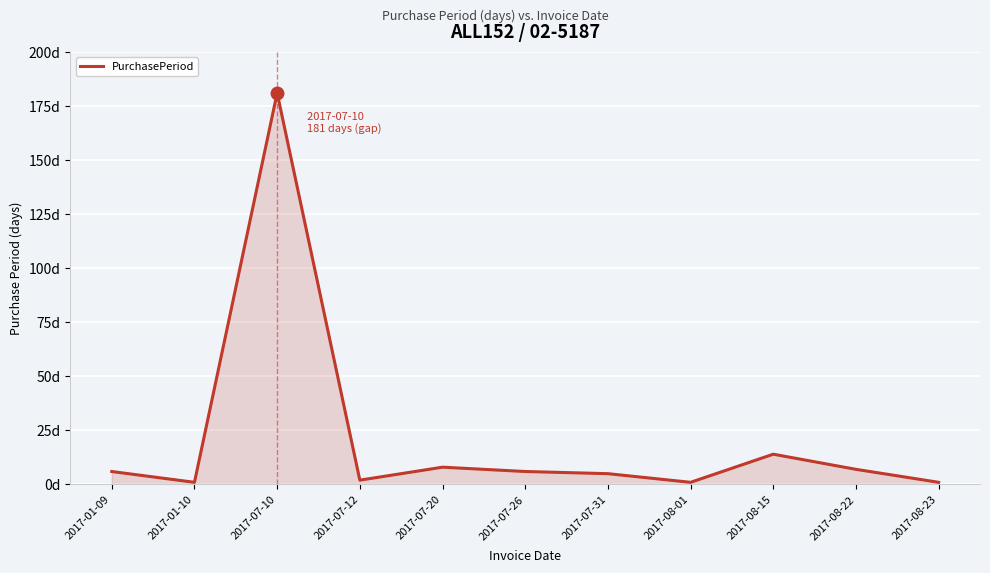

How many interior local peaks (higher than both neighbors) does the data have?

3